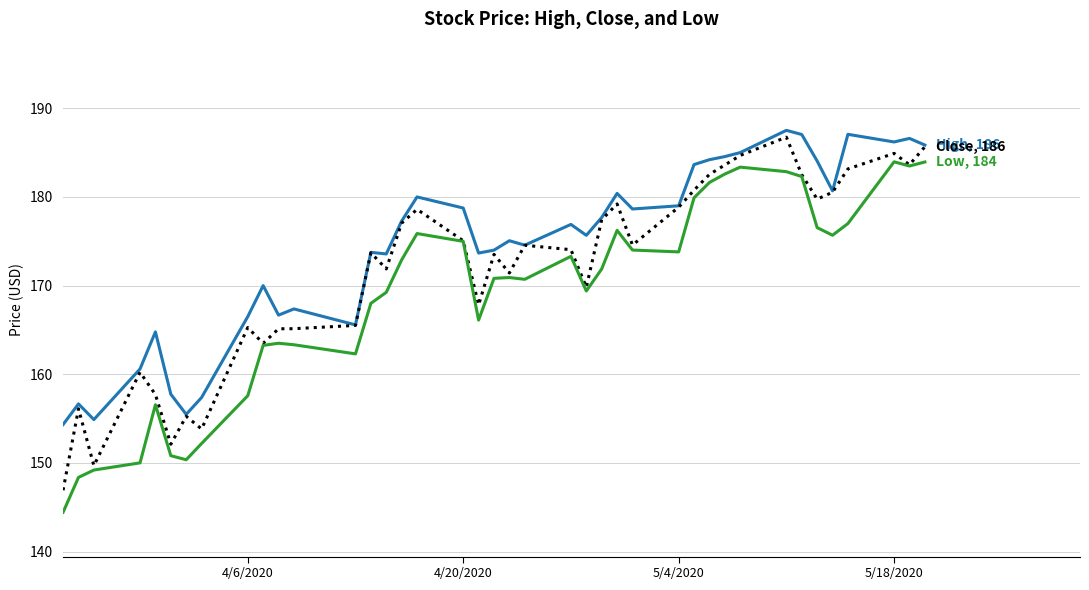

What is the smallest value displayed?

144.4